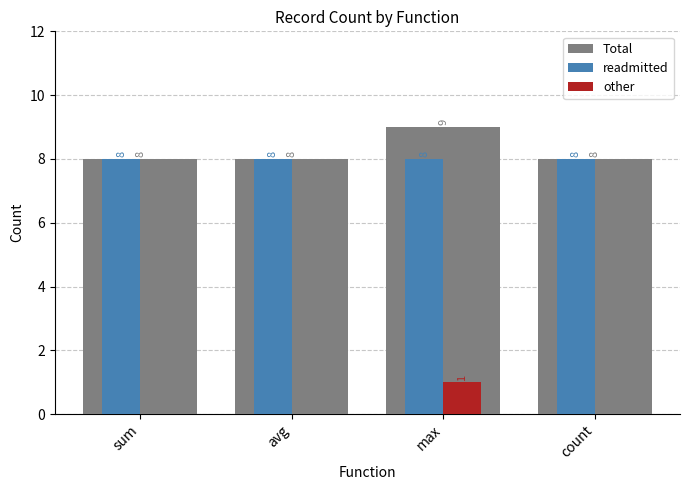

Are the bars horizontal?

No